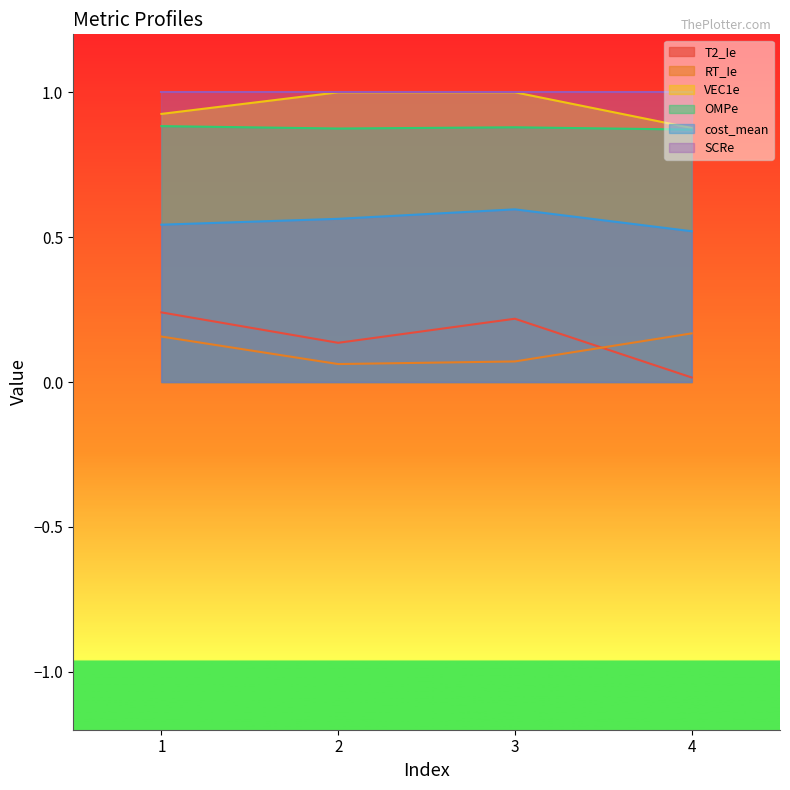

Count the RT_Ie values in the range 0 to 1.

4